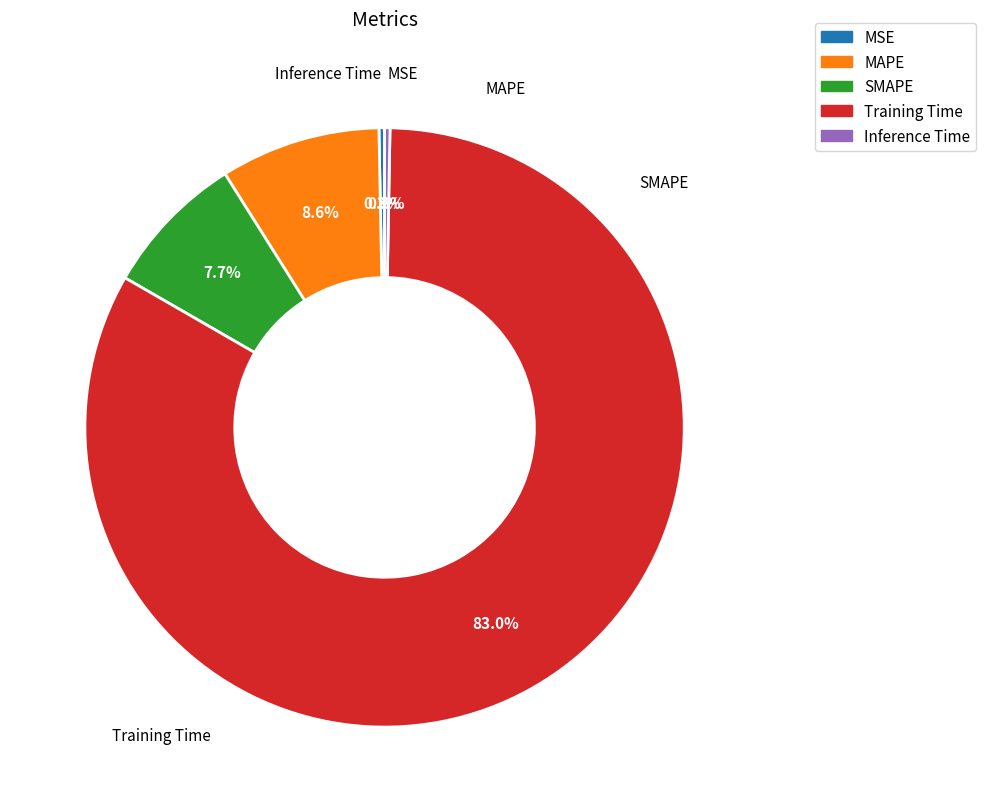

True or false: MAPE accounts for 2% of the total.

False